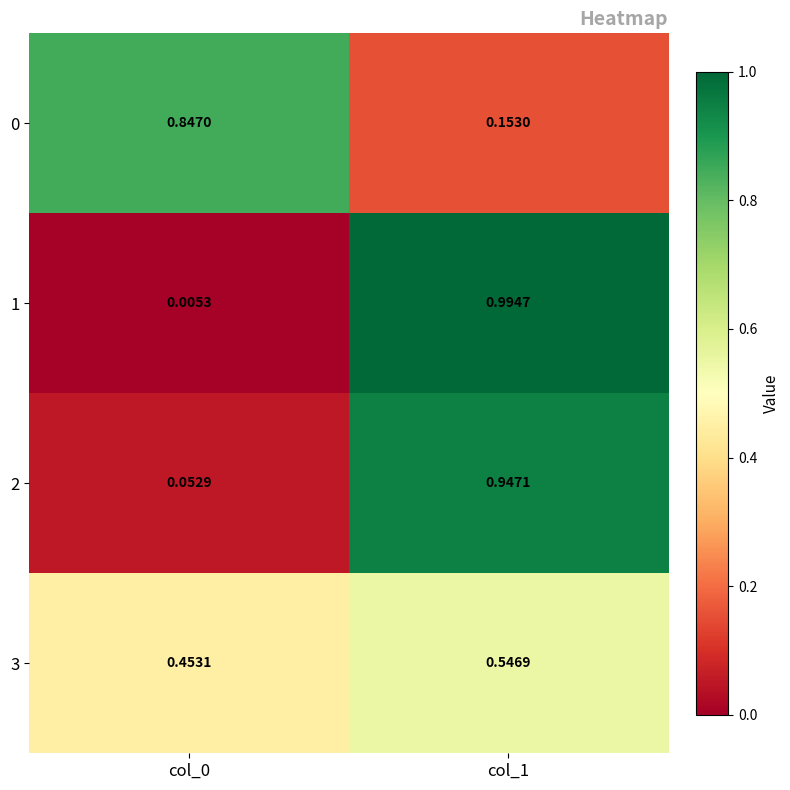

Between col_0 and col_1, which series saw the biggest shift?

1